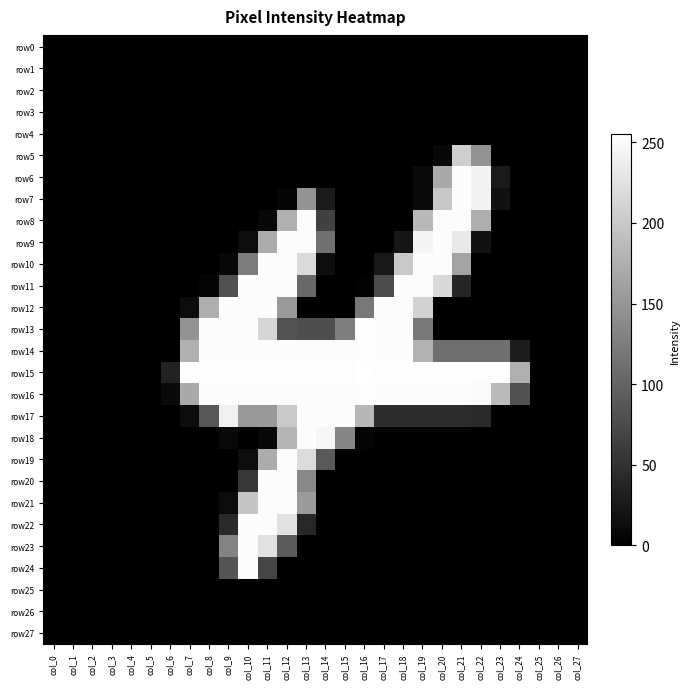

At which category does the chart reach its peak across all series?

col_16